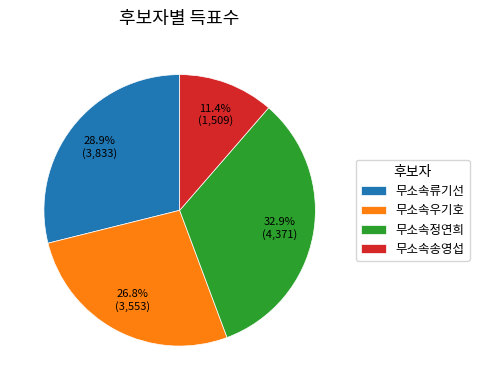

Which has a higher value, 무소속송영섭 or 무소속정연희?

무소속정연희